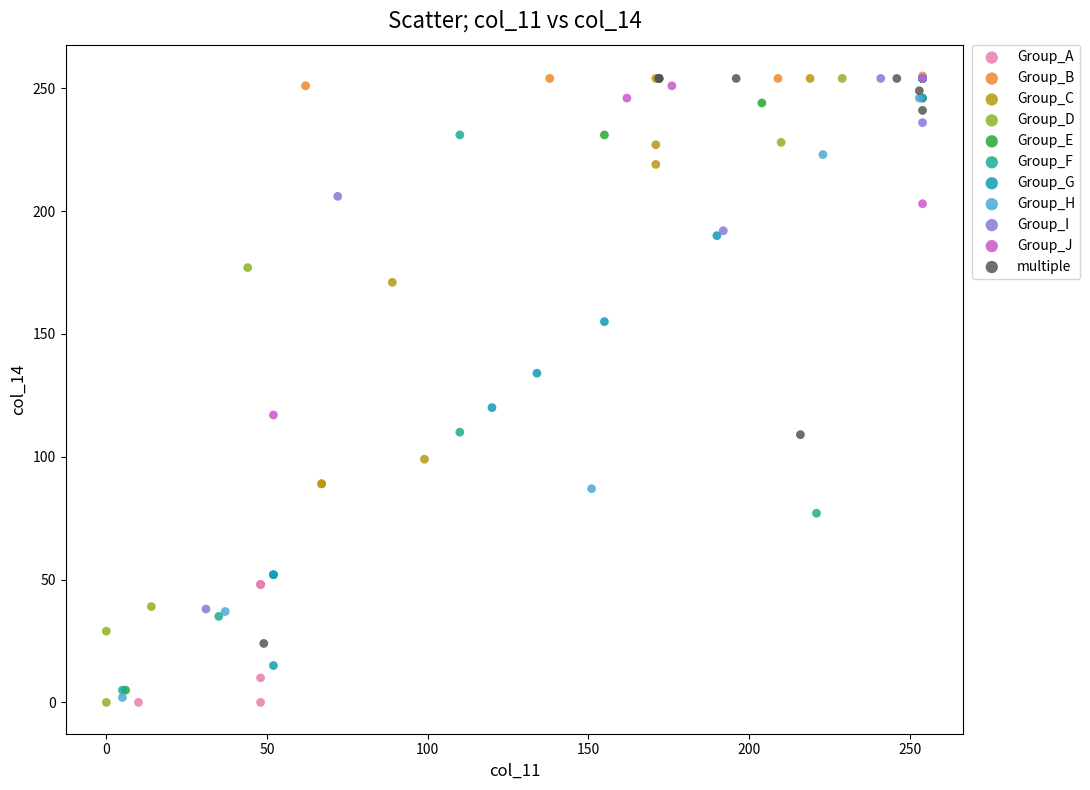

What are all the series names shown in the legend?

Group_A, Group_B, Group_C, Group_D, Group_E, Group_F, Group_G, Group_H, Group_I, Group_J, multiple